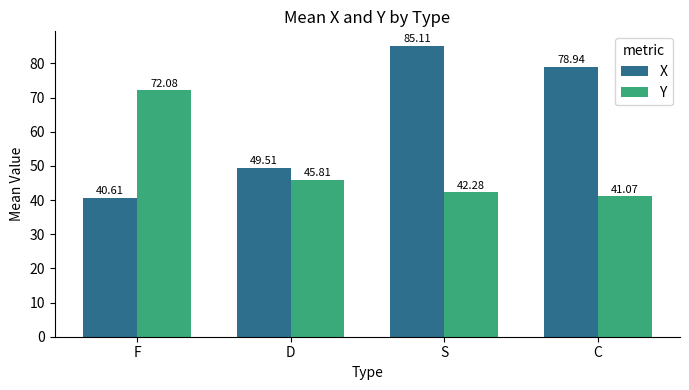

How many bars are there in each group?

2